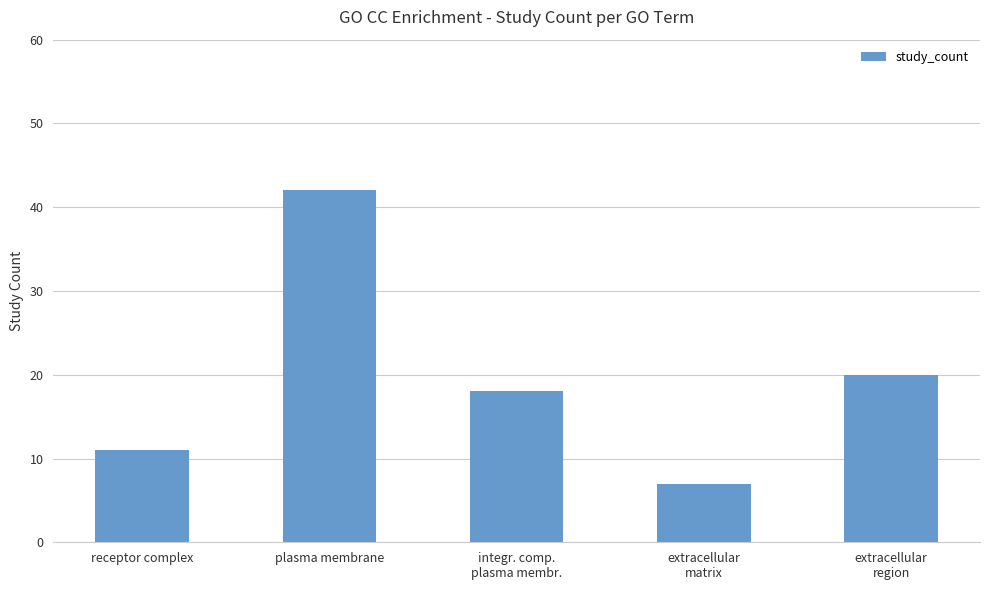

Count the number of data series in this chart.

1